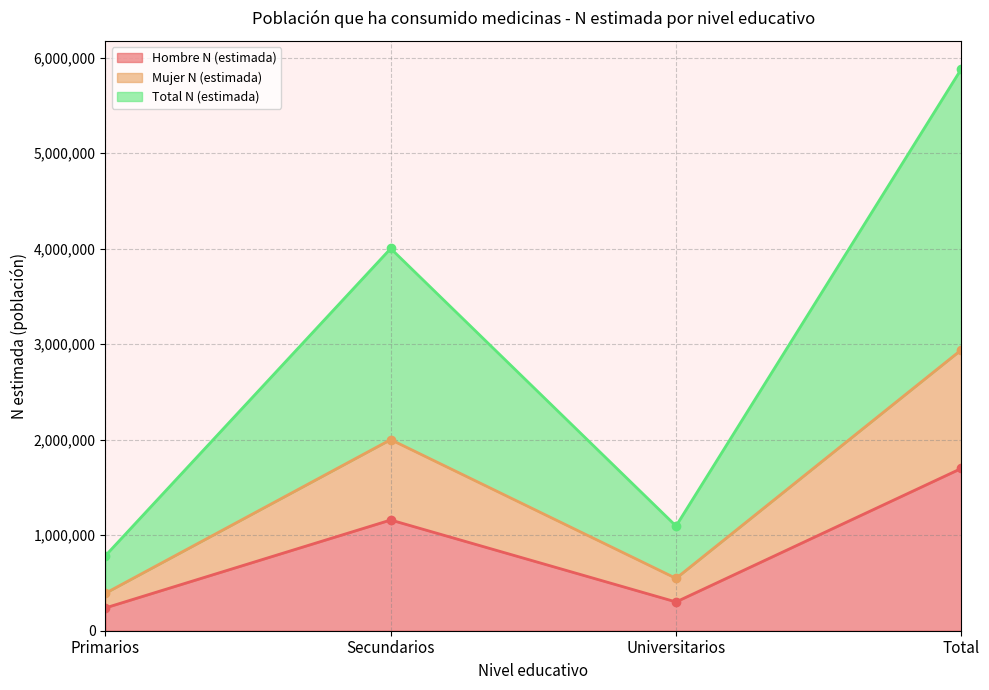

Where is the first local maximum for Hombre N (estimada)?

Secundarios